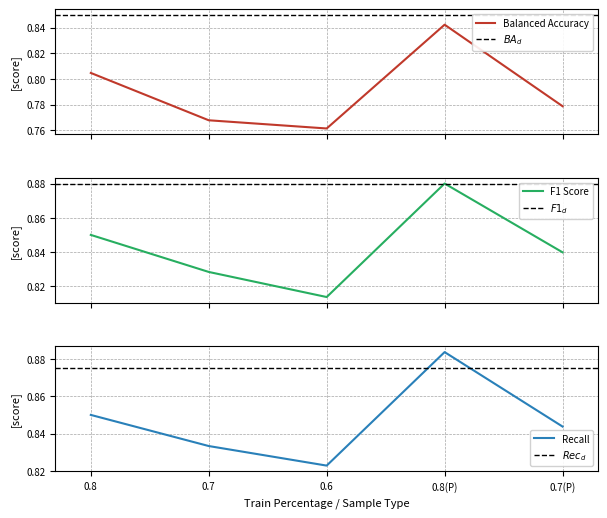

Which category has the highest value in the Recall series?

0.8(P)